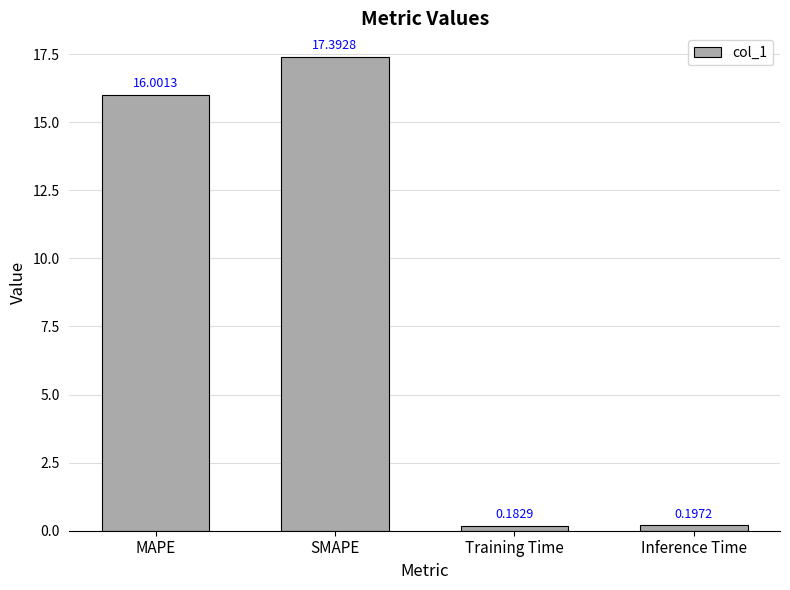

List the labels in order of value, smallest first.

Training Time, Inference Time, MAPE, SMAPE